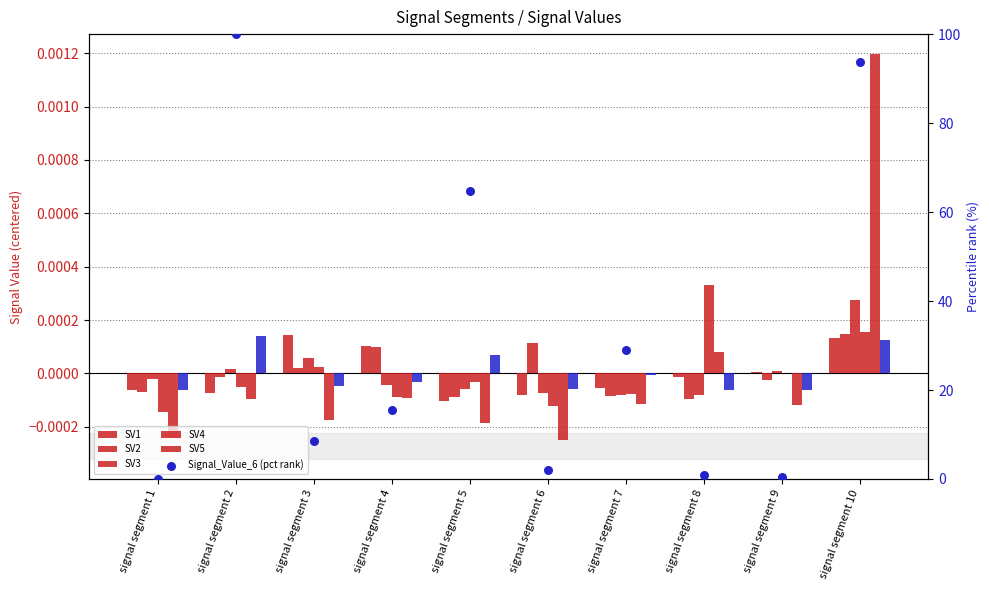

Which series has the largest Y range (max minus min)?

Signal_Value_5